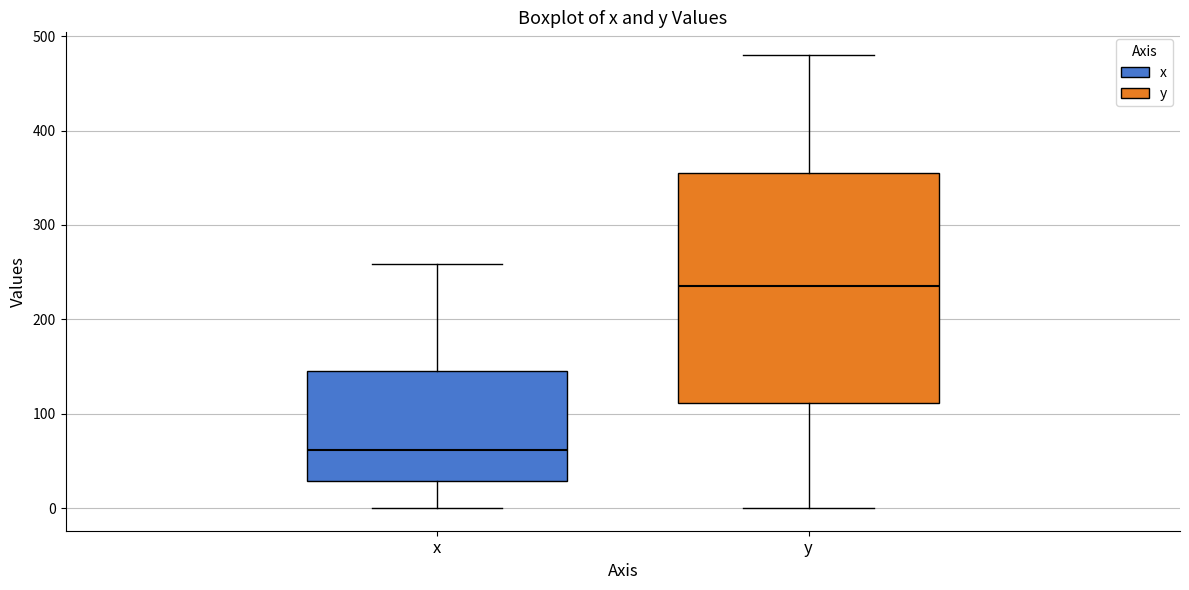

Comparing the boxes themselves (not the whiskers), which one is the tallest?

y